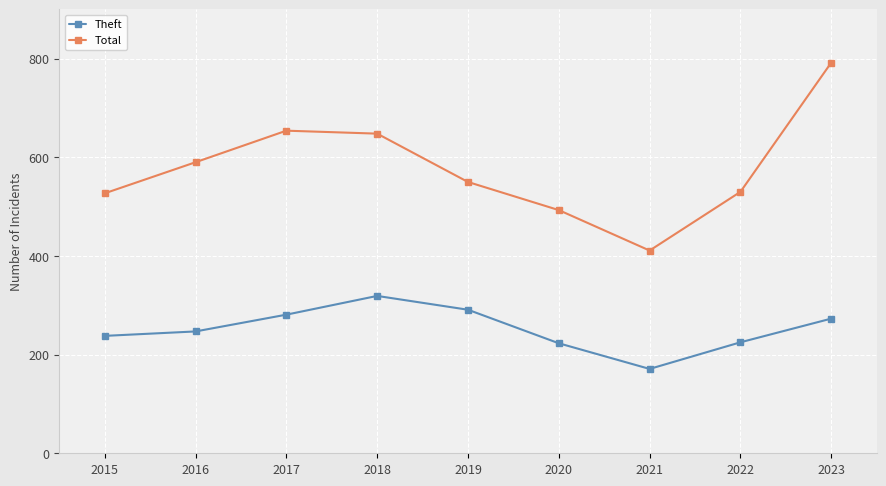

The Total series shows 648 at 2018. True or false?

True